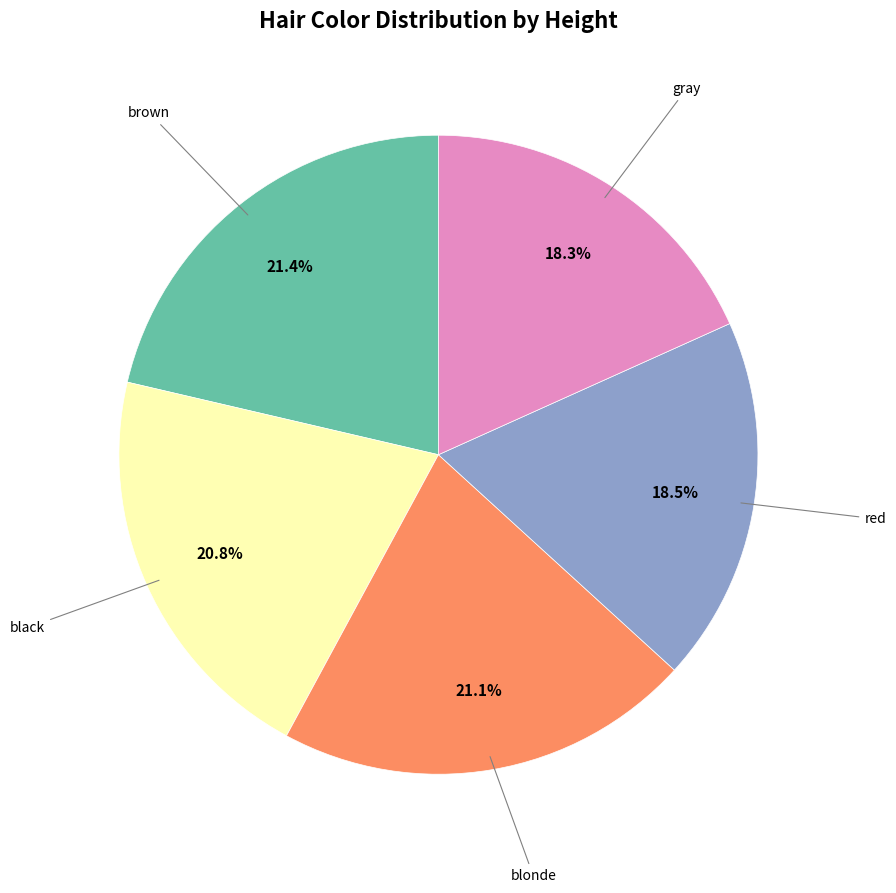

Is there a majority slice in this chart?

No